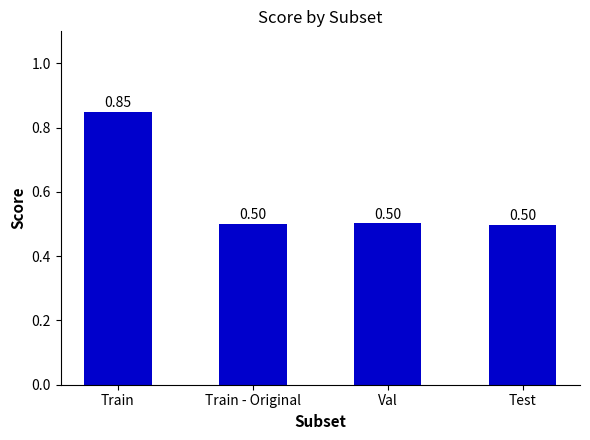

What is the label of the 4th bar from the right?

Train